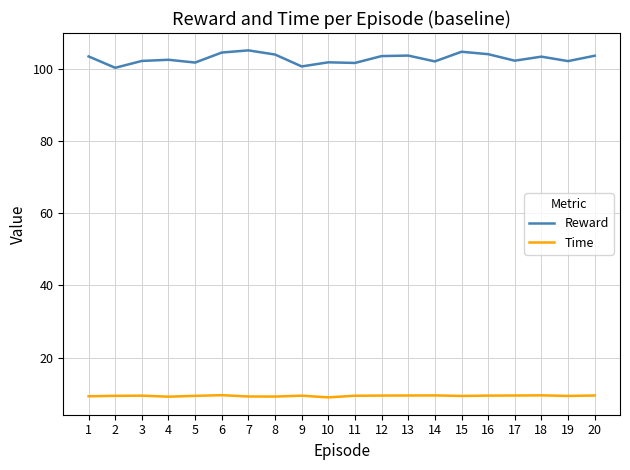

What is the minimum value shown in the chart?

9.0